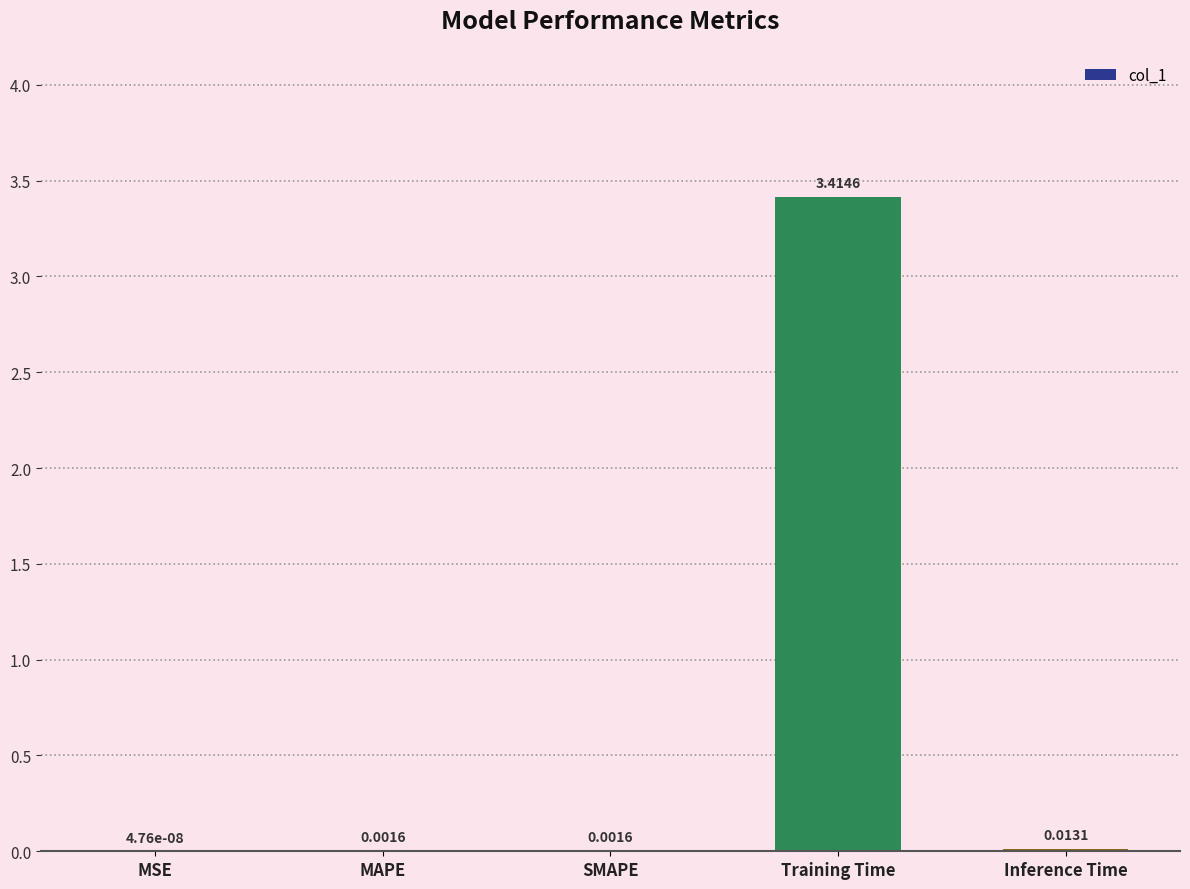

What is the maximum value shown in the chart?

3.4